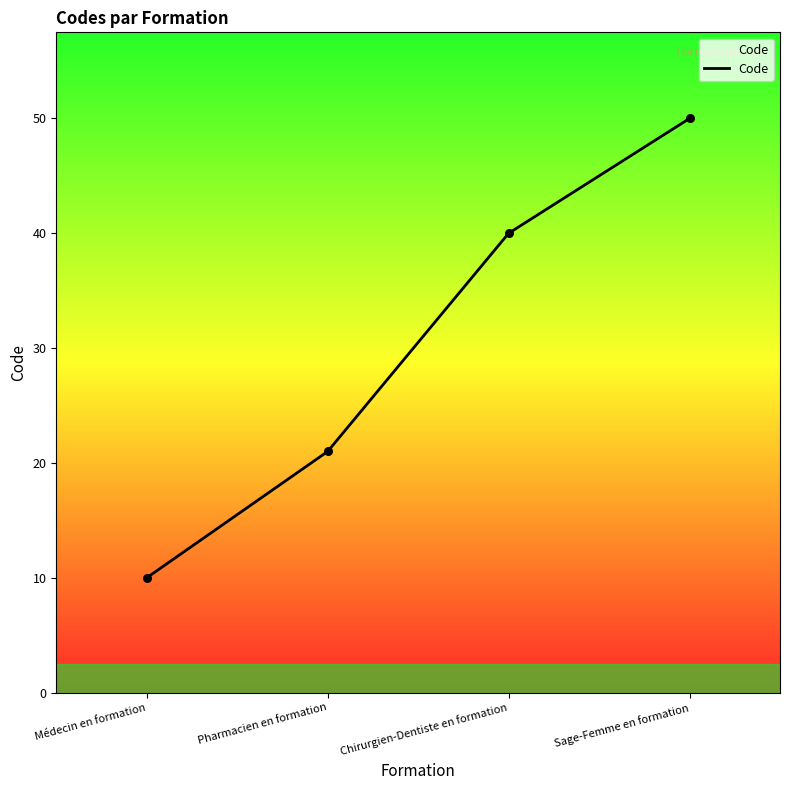

What is the change in value from Chirurgien-Dentiste en formation to Sage-Femme en formation?

+10